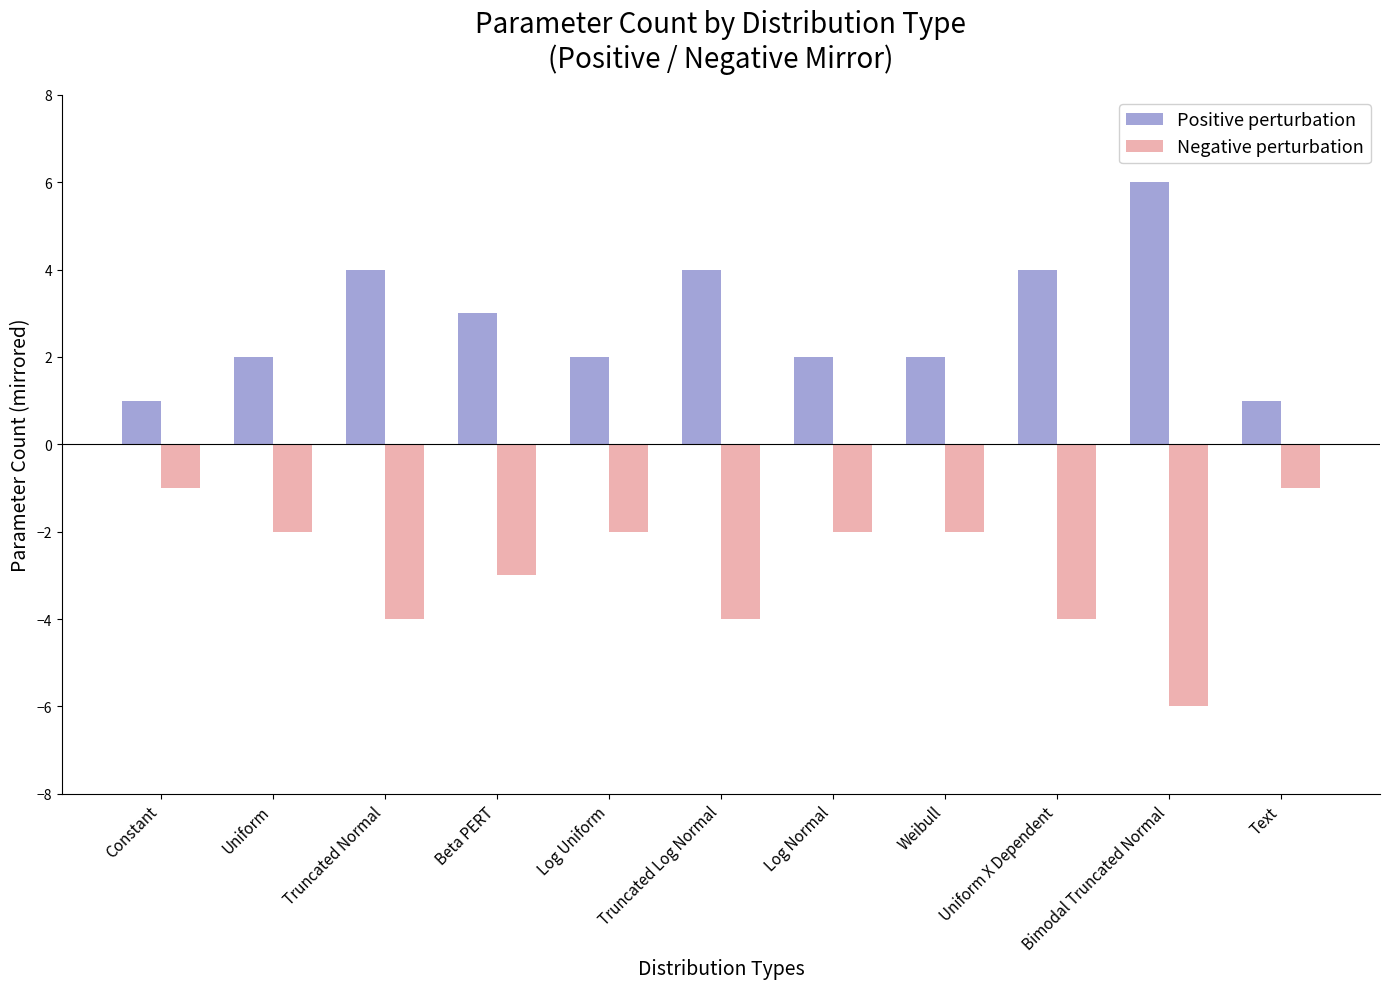

What is the maximum value shown in the chart?

6